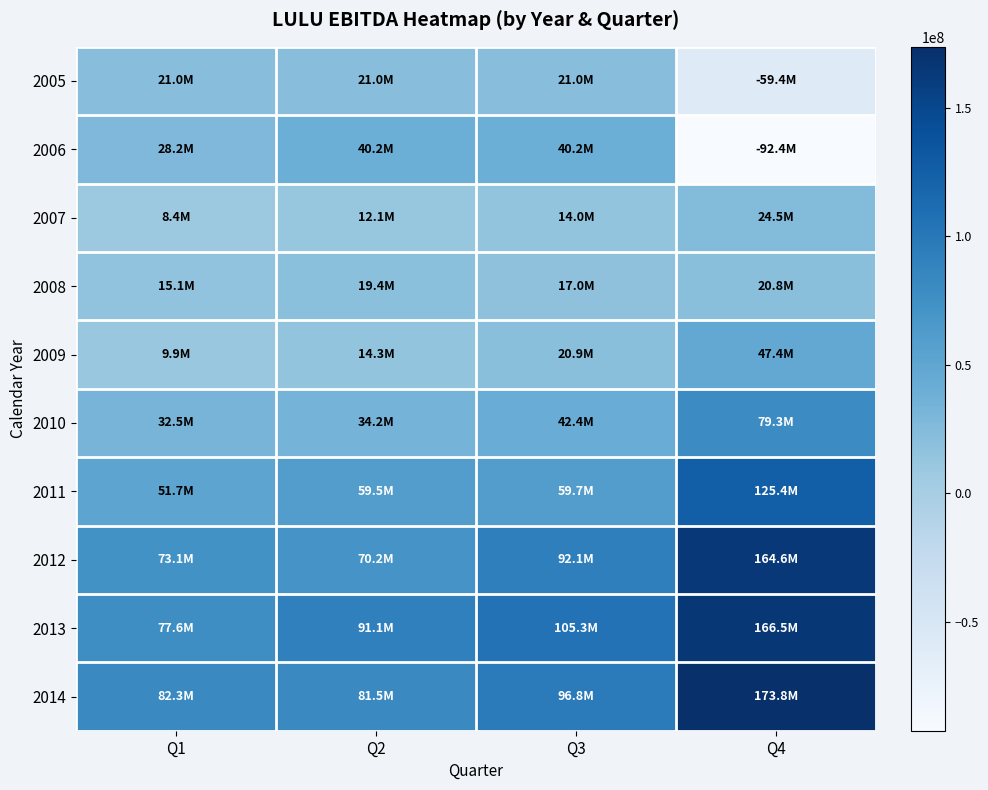

Reading left to right, what are all the values shown in this chart?

2005: Q1=21032273	Q2=21032273	Q3=21032273	Q4=-59370112
2006: Q1=28183582	Q2=40233751	Q3=40233751	Q4=-92437669
2007: Q1=8351868	Q2=12060355	Q3=14003180	Q4=24524365
2008: Q1=15101809	Q2=19361940	Q3=16958000	Q4=20764225
2009: Q1=9853000	Q2=14332000	Q3=20926000	Q4=47410000
2010: Q1=32474000	Q2=34243000	Q3=42376000	Q4=79268000
2011: Q1=51687000	Q2=59483000	Q3=59721000	Q4=125438000
2012: Q1=73065000	Q2=70188000	Q3=92094000	Q4=164613000
2013: Q1=77618000	Q2=91064000	Q3=105252000	Q4=166492000
2014: Q1=82261000	Q2=81525000	Q3=96768000	Q4=173843000